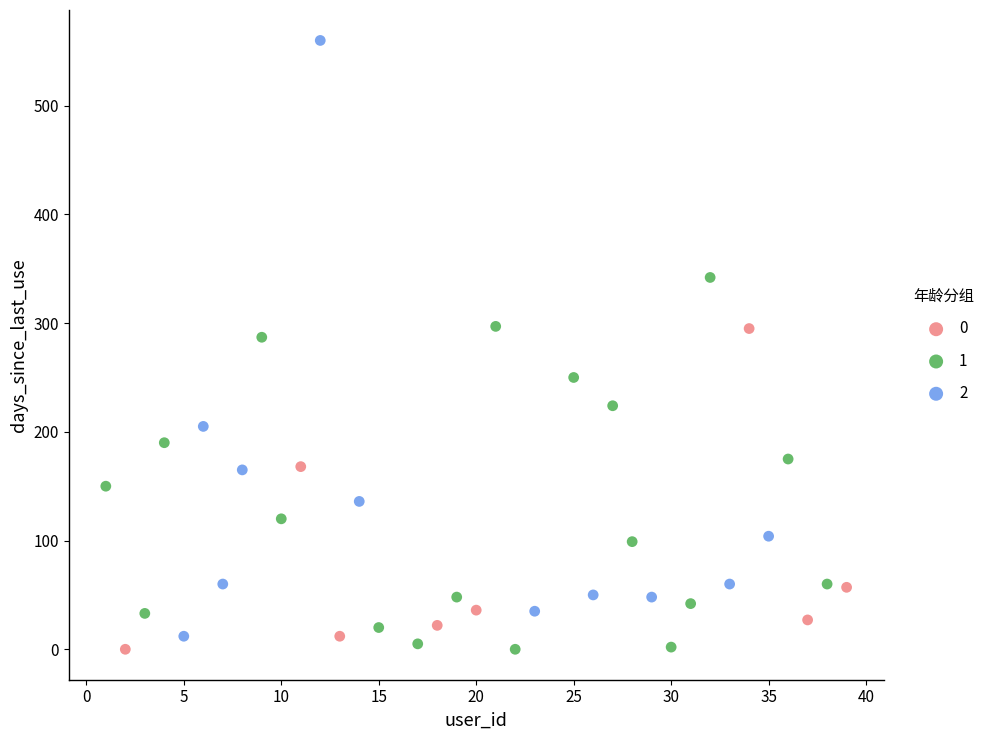

Which series has the widest spread of Y values?

2